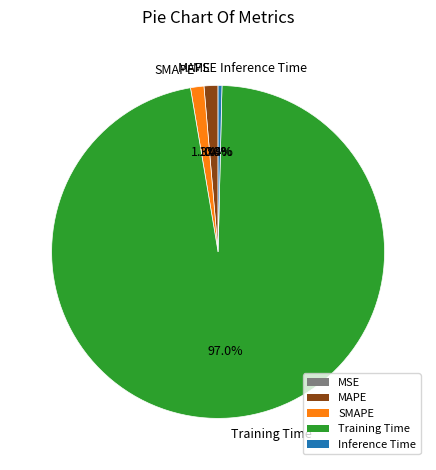

Combined, what portion of the pie is MAPE and Training Time?

98.3%